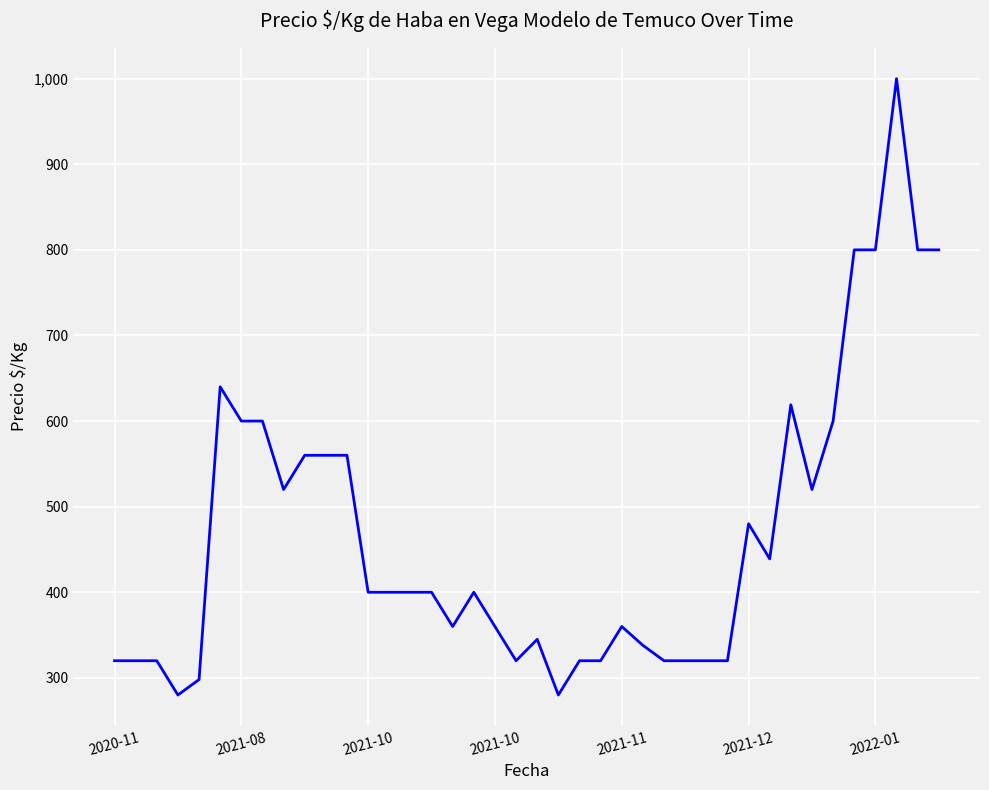

What is the difference between the maximum and minimum values?

720